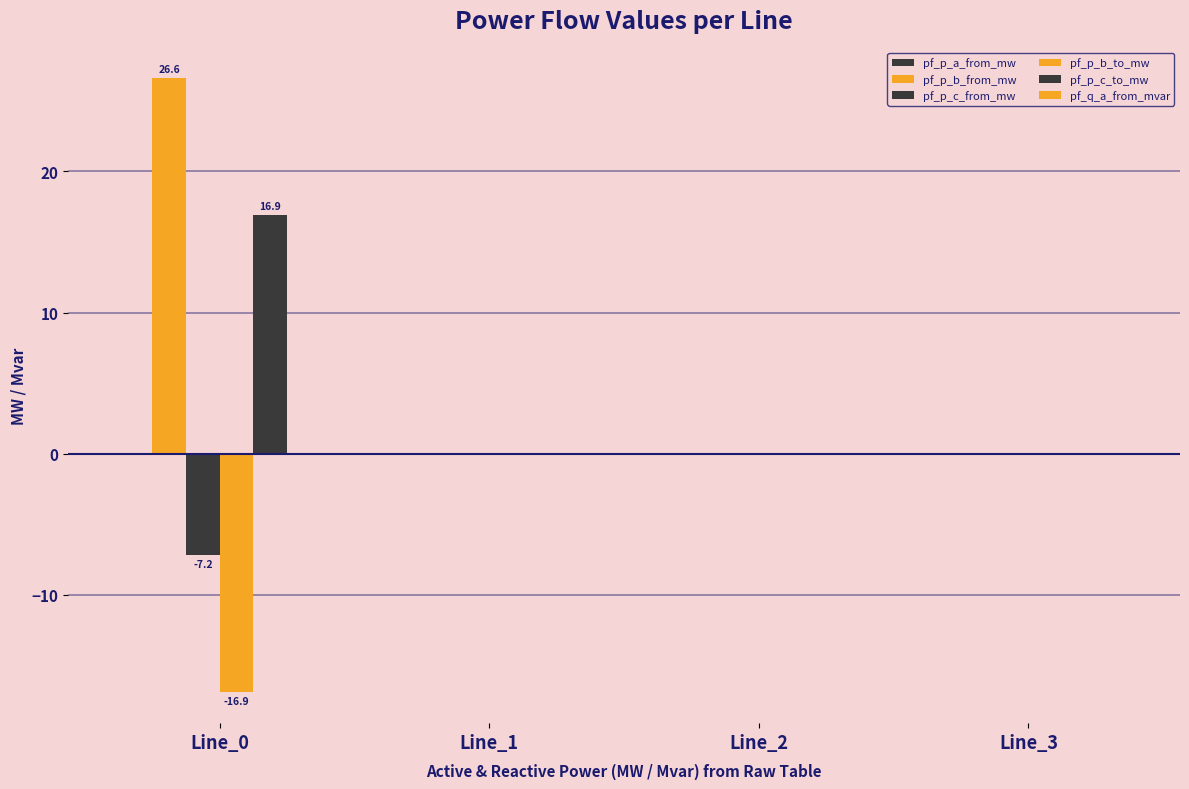

How many groups of bars are there?

4